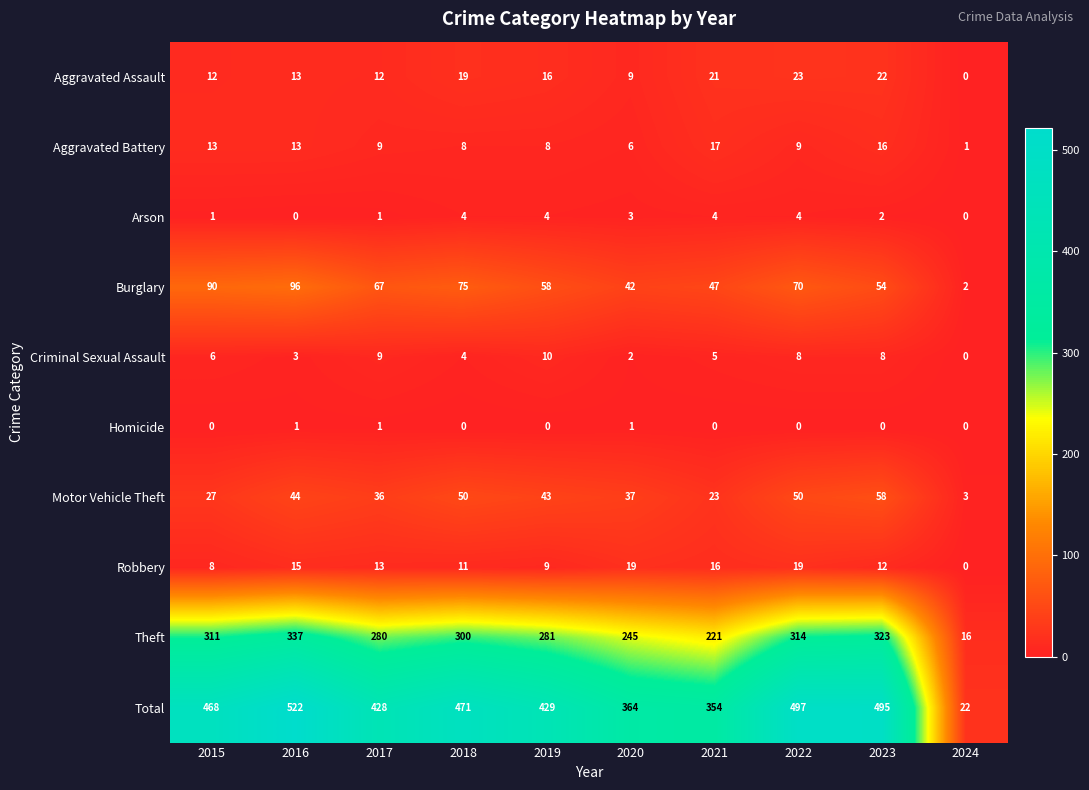

Rank the series by their maximum value, from lowest to highest.

Homicide, Arson, Criminal Sexual Assault, Aggravated Battery, Robbery, Aggravated Assault, Motor Vehicle Theft, Burglary, Theft, Total